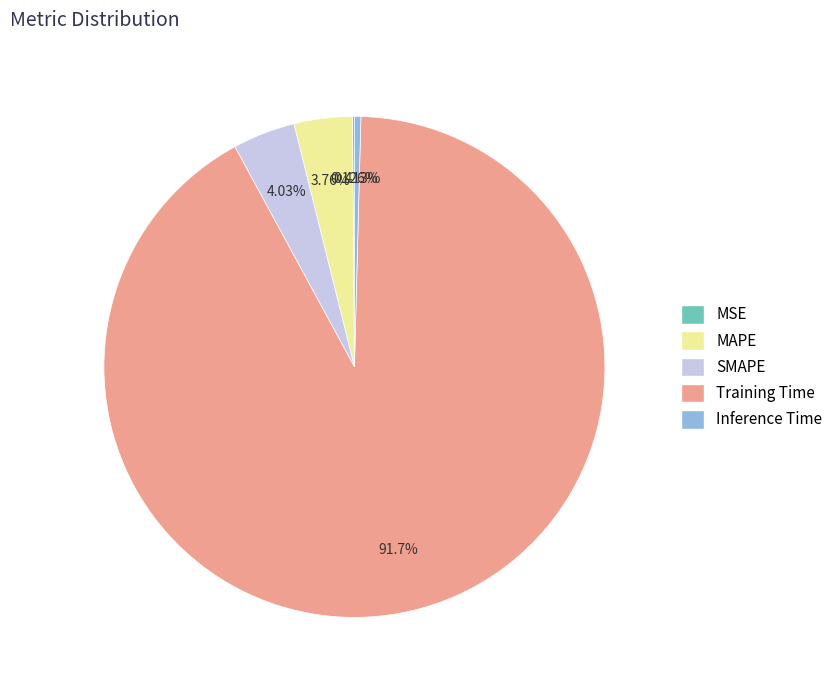

Is the sum of Inference Time and Training Time greater than half?

Yes